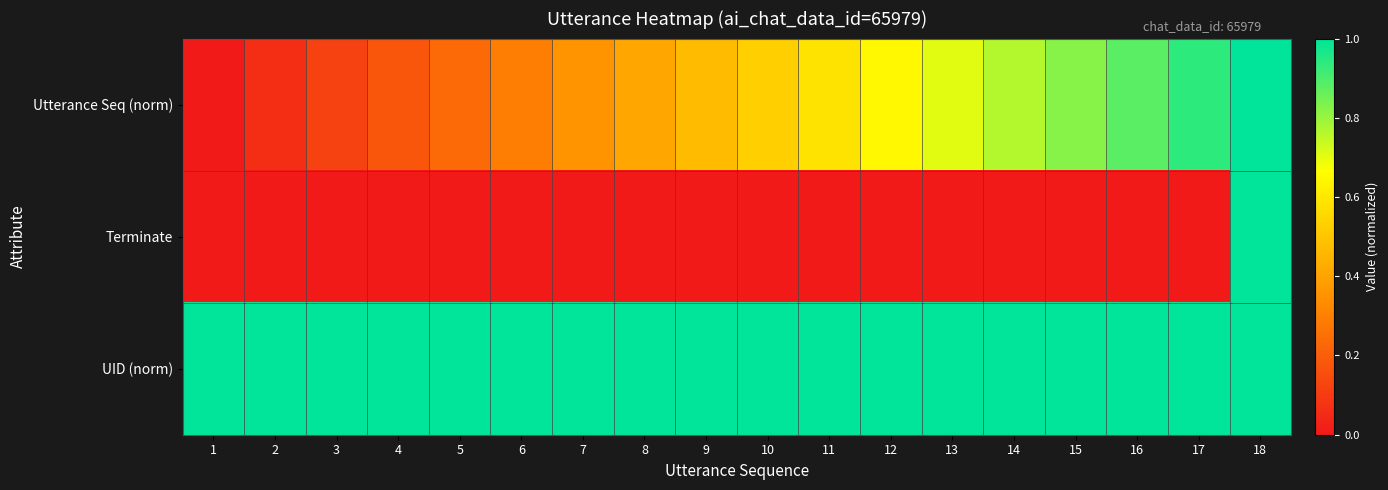

Reading left to right, transcribe all the data shown in this chart.

Utterance Seq (norm): 1=0.0	2=0.1	3=0.1	4=0.2	5=0.2	6=0.3	7=0.4	8=0.4	9=0.5	10=0.5	11=0.6	12=0.6	13=0.7	14=0.8	15=0.8	16=0.9	17=0.9	18=1.0
Terminate: 1=0.0	2=0.0	3=0.0	4=0.0	5=0.0	6=0.0	7=0.0	8=0.0	9=0.0	10=0.0	11=0.0	12=0.0	13=0.0	14=0.0	15=0.0	16=0.0	17=0.0	18=1.0
UID (norm): 1=1.0	2=1.0	3=1.0	4=1.0	5=1.0	6=1.0	7=1.0	8=1.0	9=1.0	10=1.0	11=1.0	12=1.0	13=1.0	14=1.0	15=1.0	16=1.0	17=1.0	18=1.0